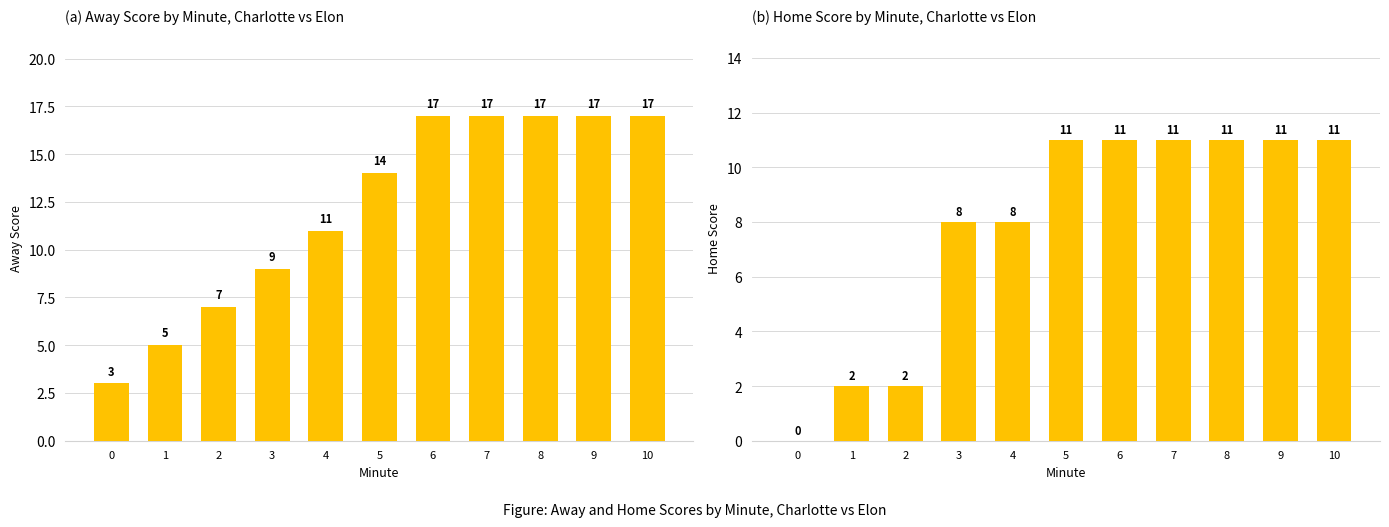

Rank the series by their average value, from highest to lowest.

Away Score, Home Score